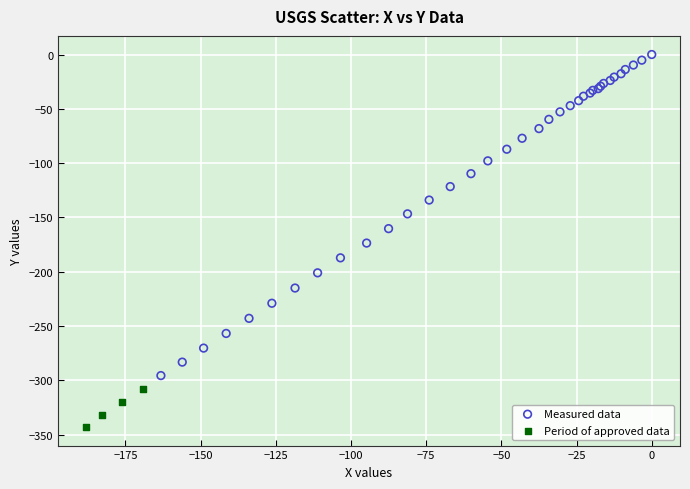

What are all the series names shown in the legend?

Measured data, Period of approved data